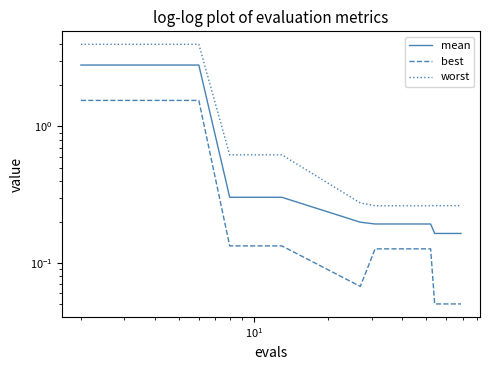

What is the highest value of the best series?

1.6